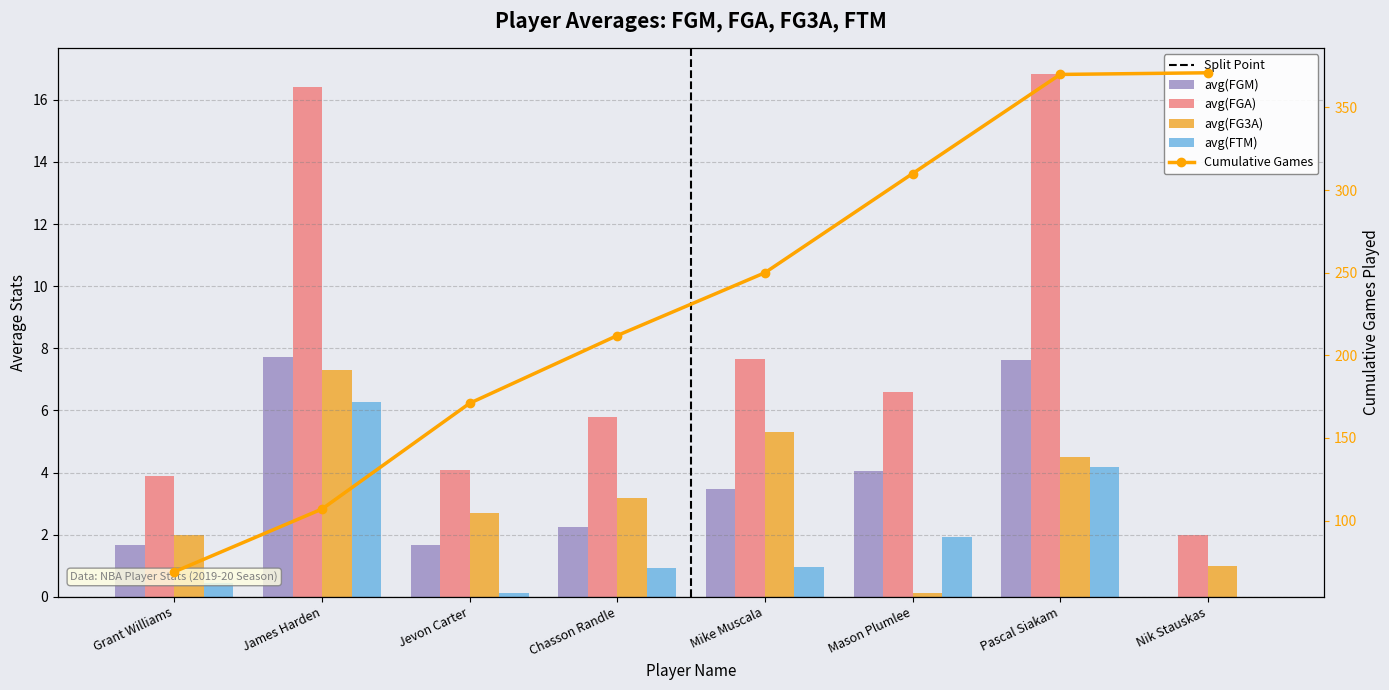

What position from the left is Nik Stauskas?

8